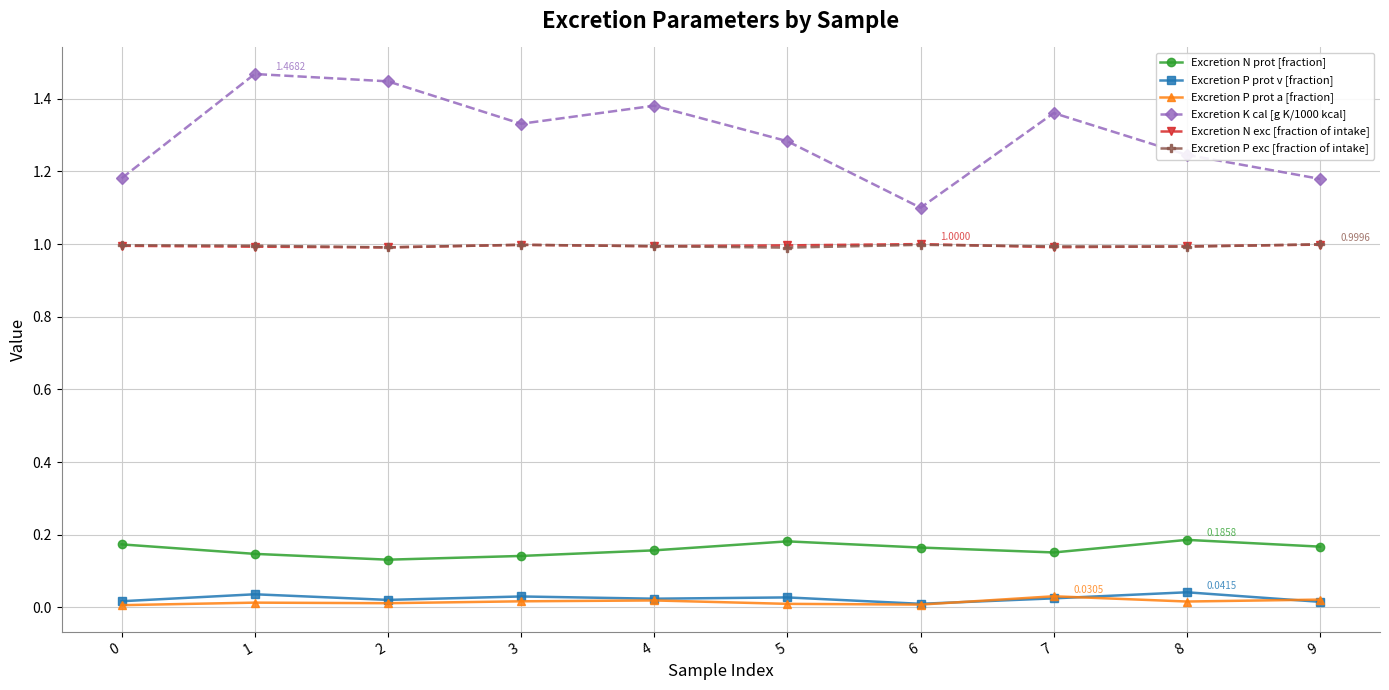

True or false: Excretion P exc [fraction of intake] and Excretion P prot v [fraction] cross at least once.

False